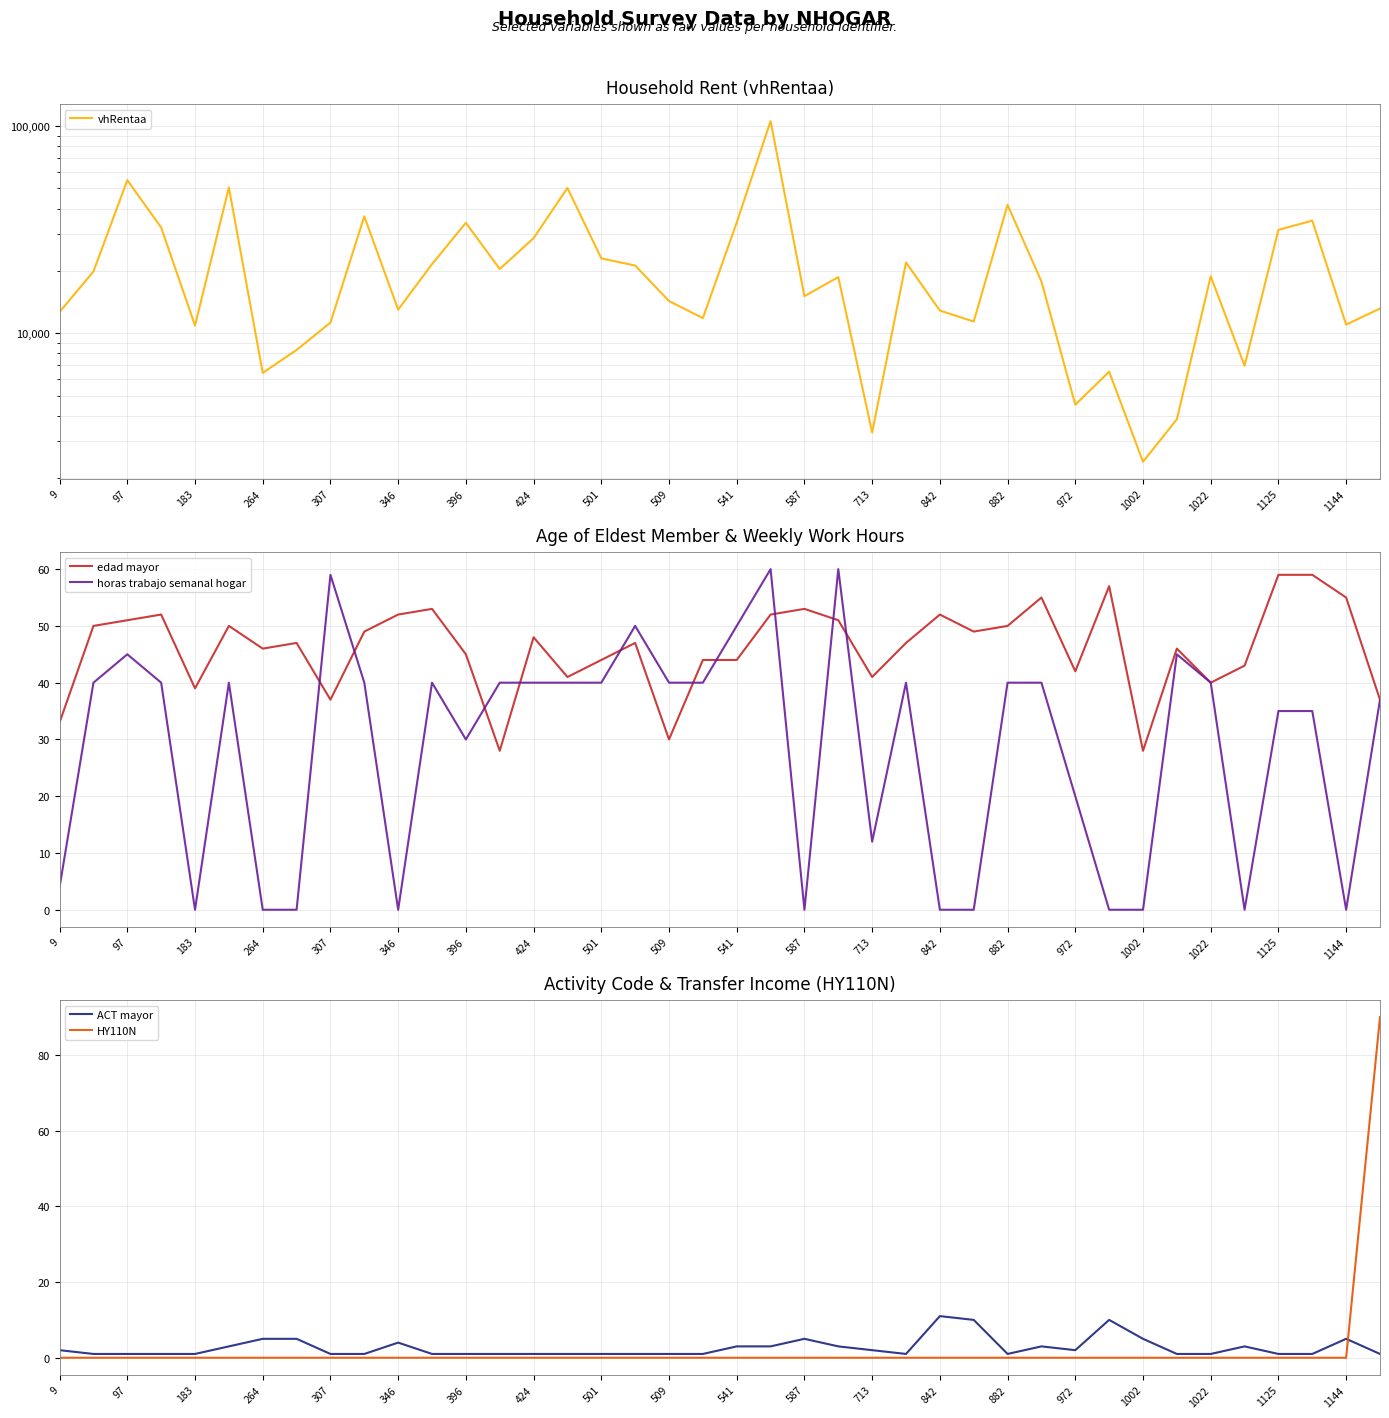

What is the lowest value of the edad mayor series?

28